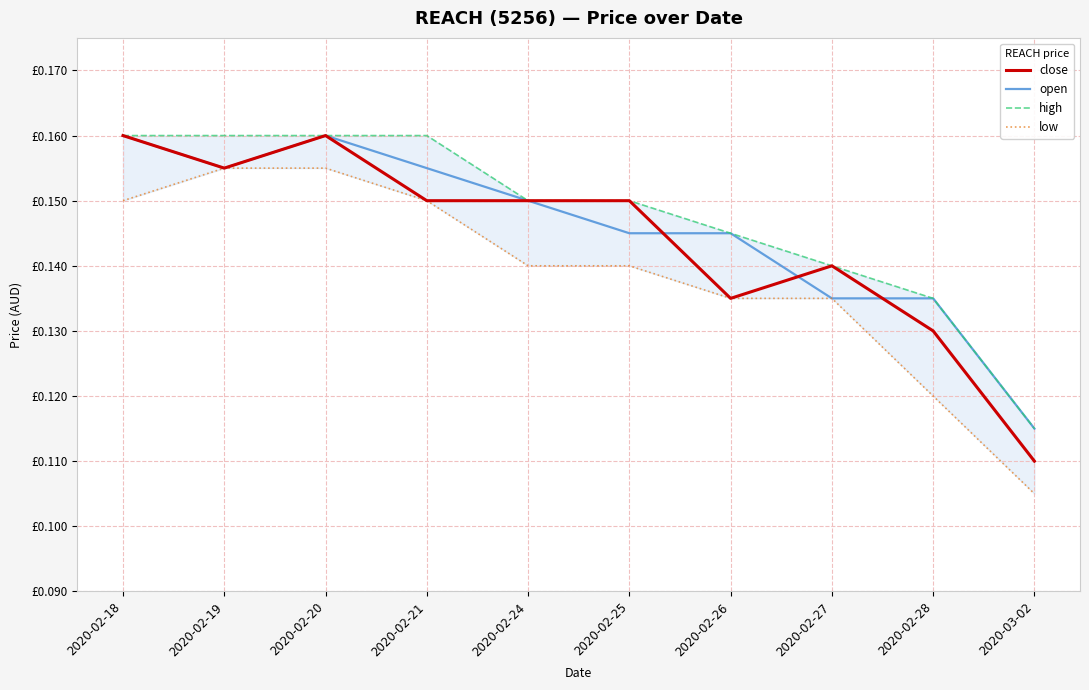

Which series has the largest range (max minus min)?

close